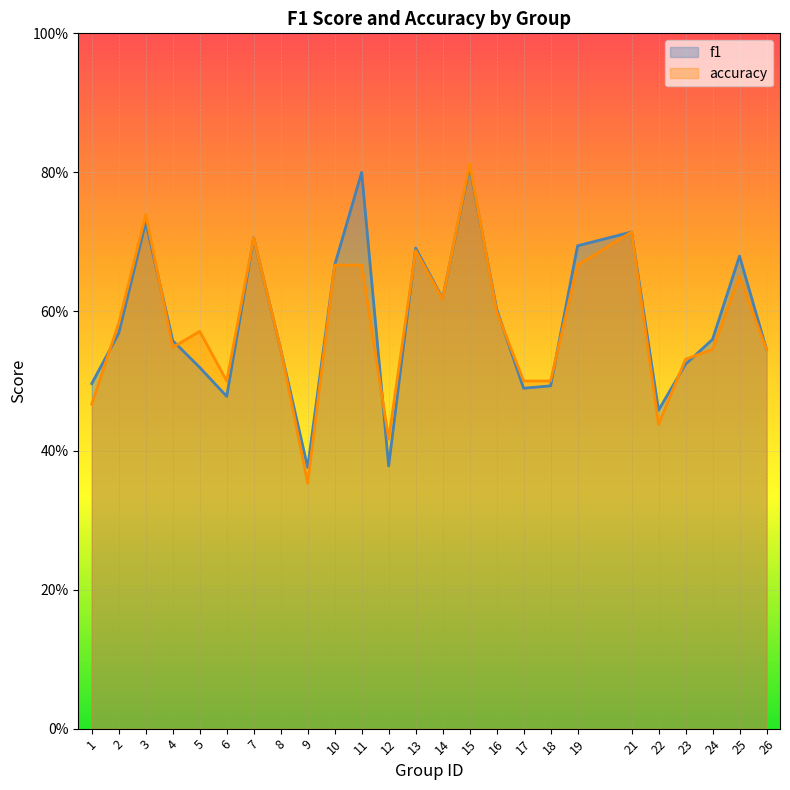

Rank the series at 5 from highest to lowest value.

accuracy, f1